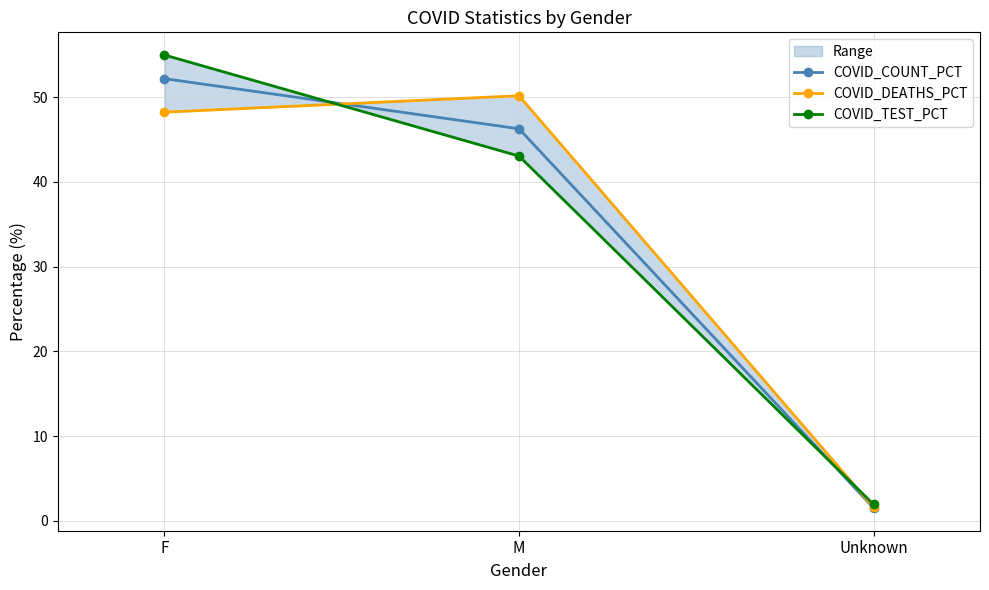

What is the sum of all COVID_DEATHS_PCT values?

100.0